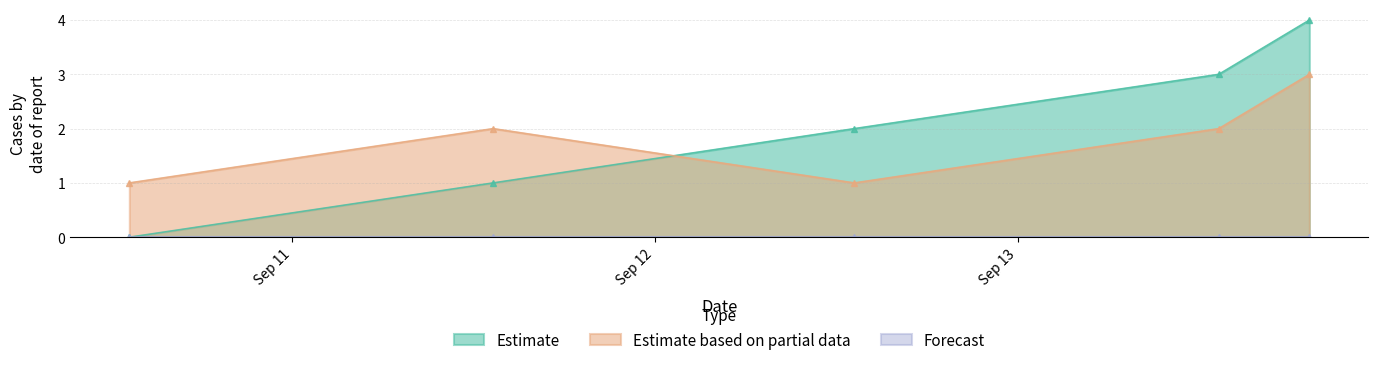

True or false: col_2 and col_0 cross at least once.

True